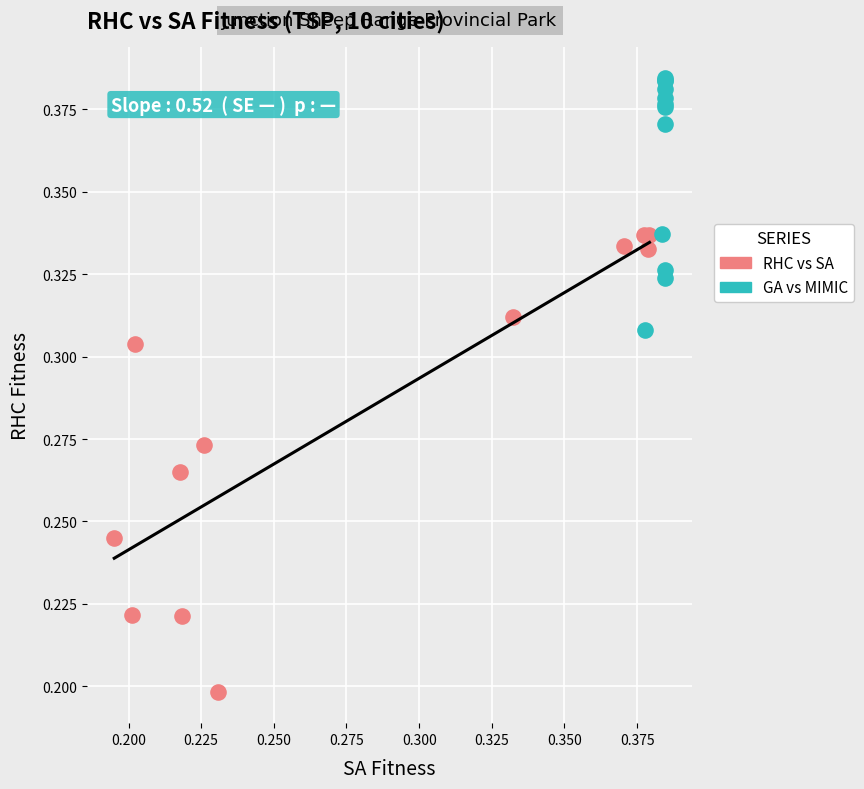

What are all the series names shown in the legend?

RHC vs SA, GA vs MIMIC